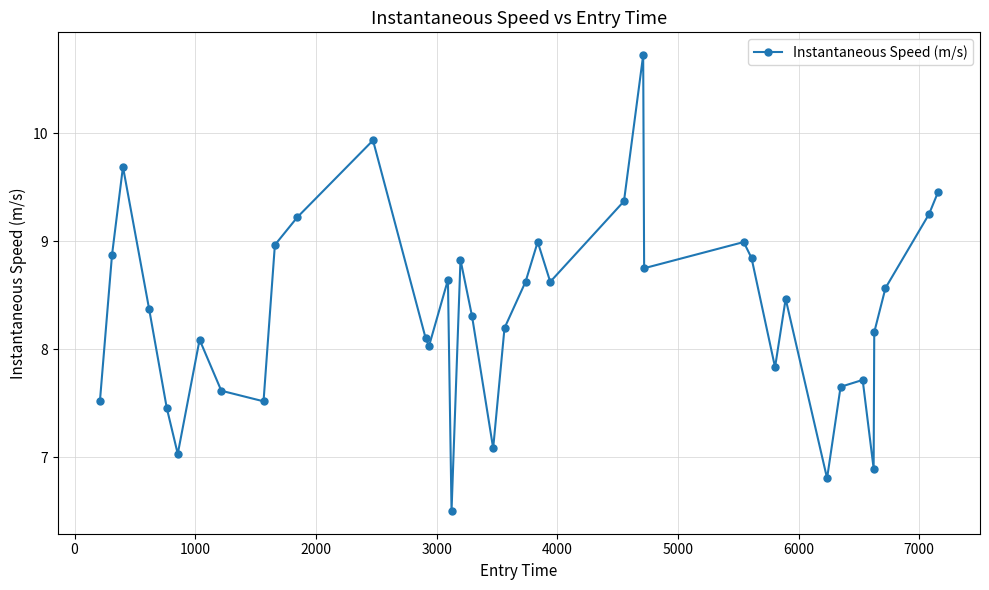

How many interior local peaks (higher than both neighbors) does the data have?

10